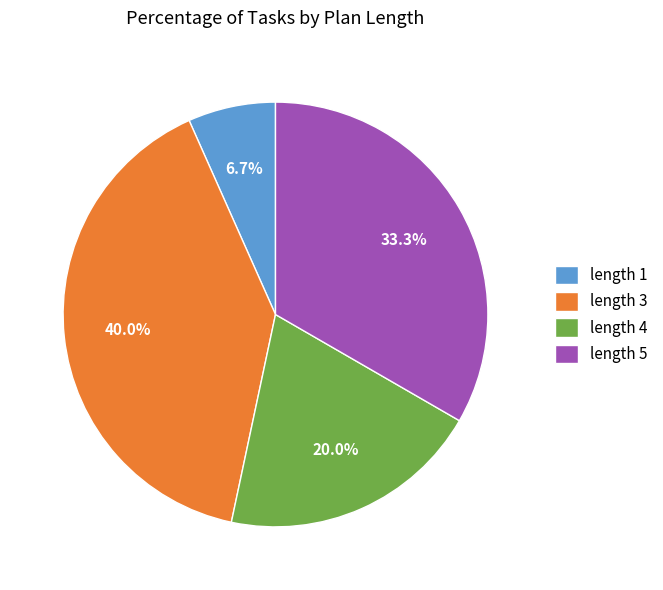

True or false: length 1 accounts for 21% of the total.

False